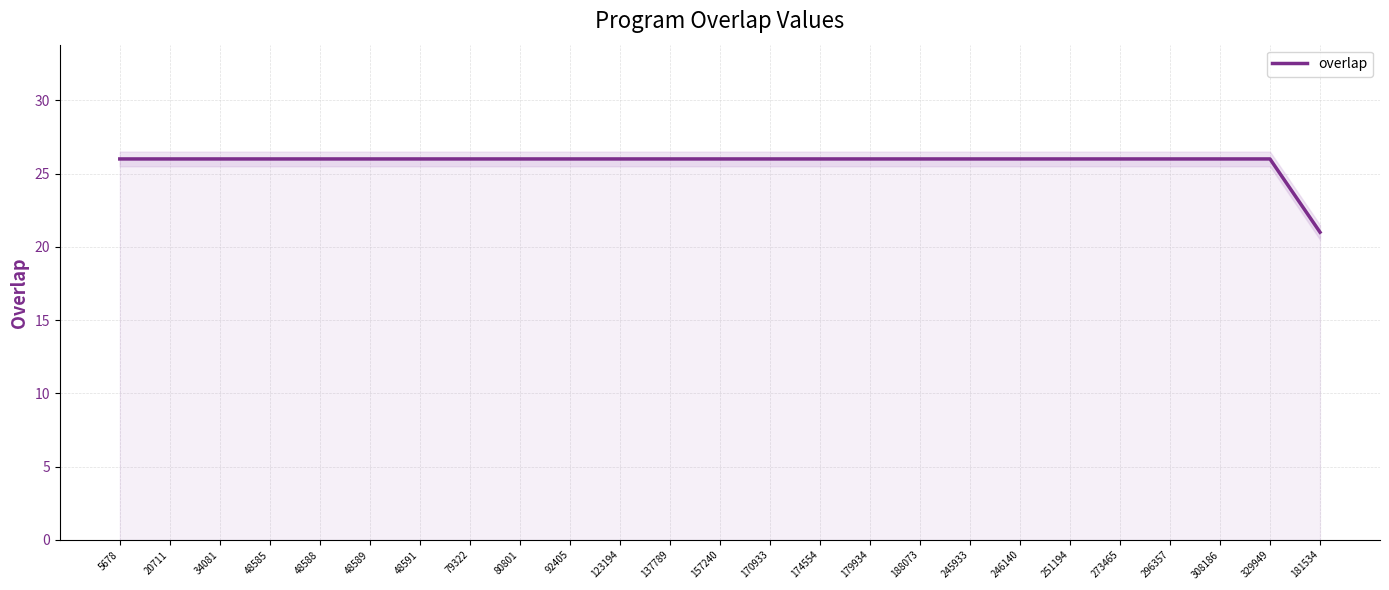

What position from the right is 273465?

5